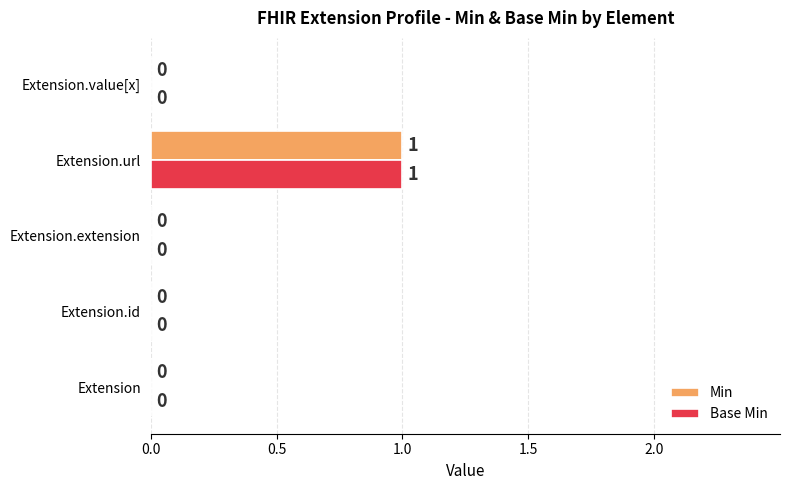

The Min series shows -1 at Extension.value[x]. True or false?

False